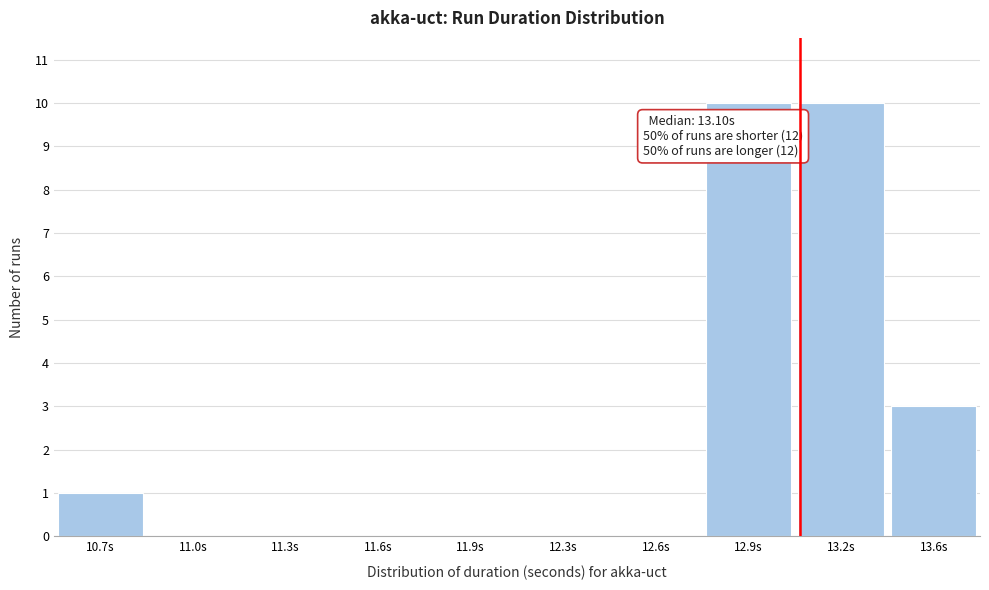

Reading right to left, transcribe all the data shown in this chart.

13.6s=3	13.2s=10	12.9s=10	12.6s=0	12.3s=0	11.9s=0	11.6s=0	11.3s=0	11.0s=0	10.7s=1